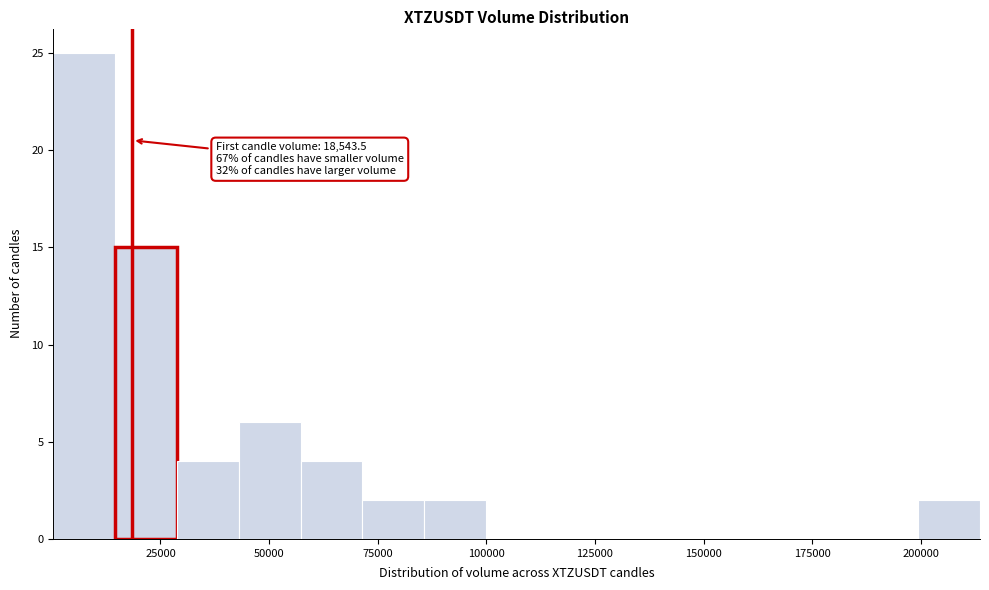

Read against the x-axis, roughly where is the centre of the tallest bar?

5000